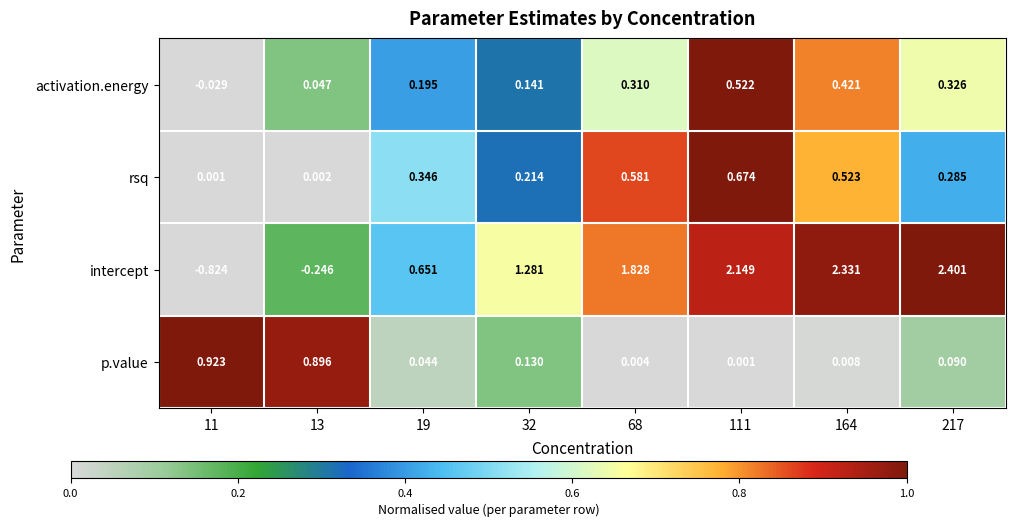

Rank the series by their maximum value, from highest to lowest.

intercept, p.value, rsq, activation.energy